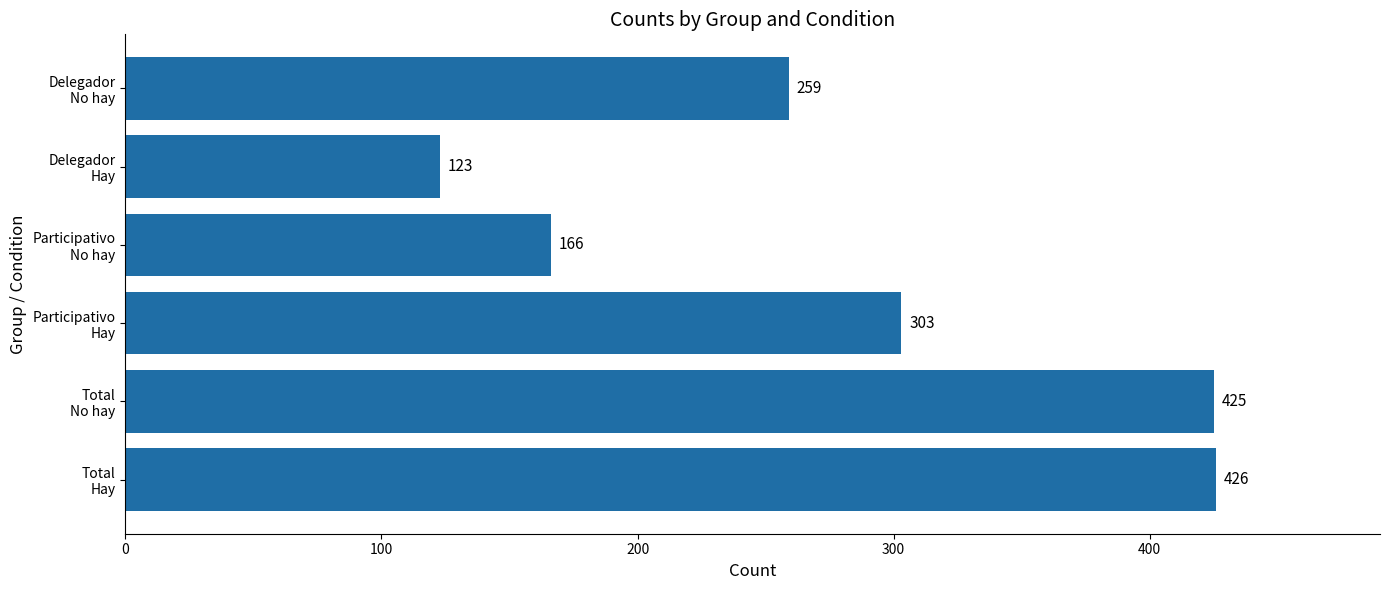

What is the greatest value displayed?

426